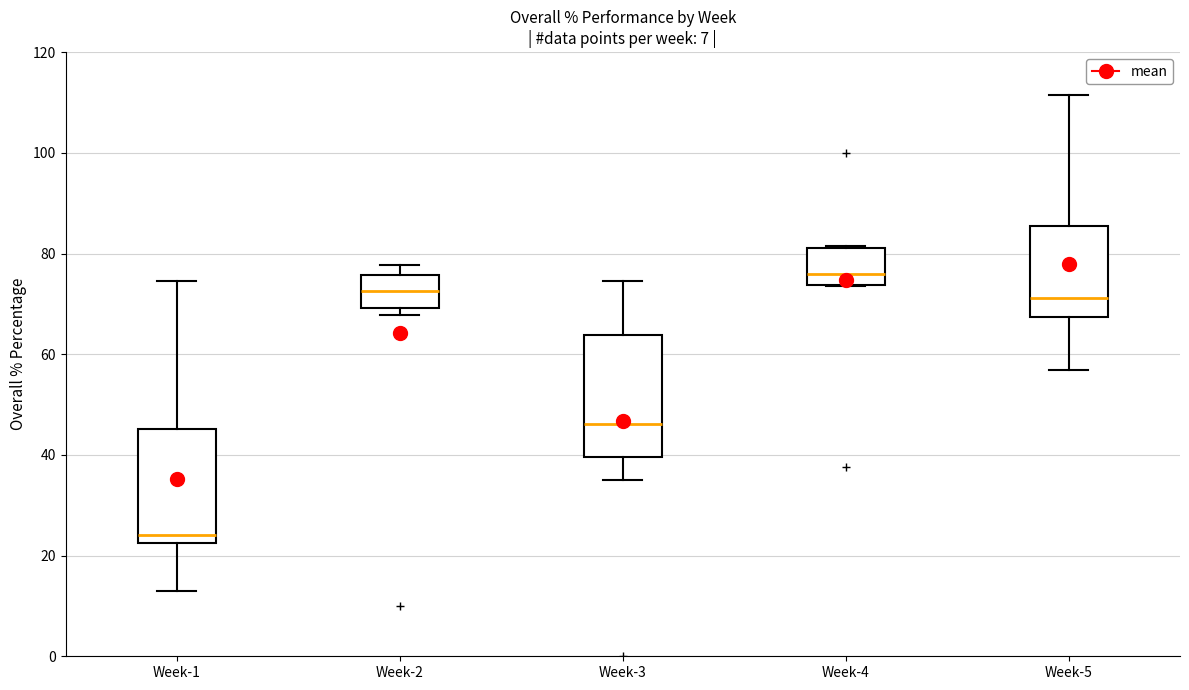

Reading left to right, transcribe this box plot: for each box, give where its median line is, the range the box spans, and where its two whiskers end, as read against the y-axis. The values are not printed on the chart, so give them approximately, as read against the axis.

Week-1: median 24, box 22 to 46, whiskers 14 to 74
Week-2: median 72, box 70 to 76, whiskers 68 to 78
Week-3: median 46, box 40 to 64, whiskers 36 to 74
Week-4: median 76, box 74 to 82, whiskers 74 to 82
Week-5: median 72, box 68 to 86, whiskers 56 to 112